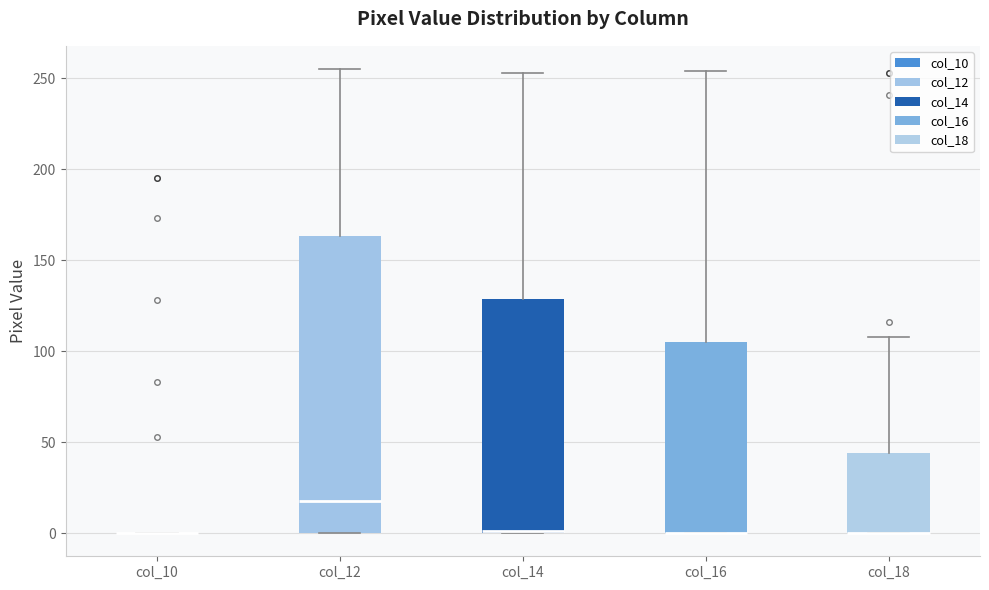

Which box is the tallest, from its lower edge to its upper edge?

col_12